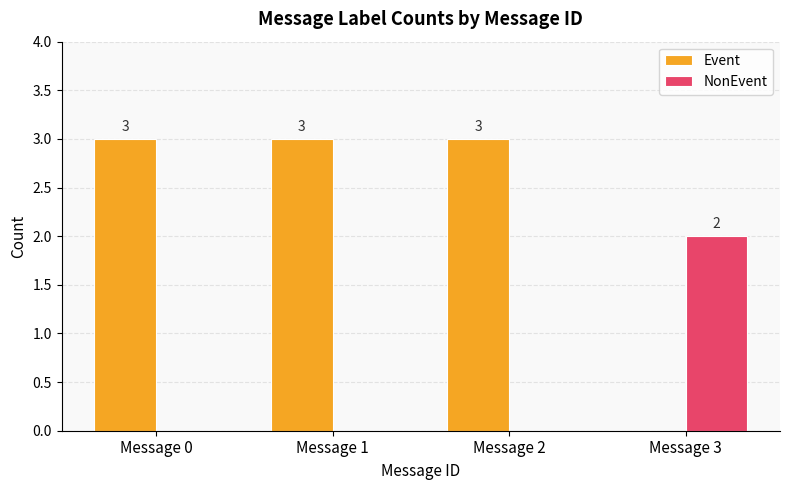

The Event series shows 1 at Message 2. True or false?

False